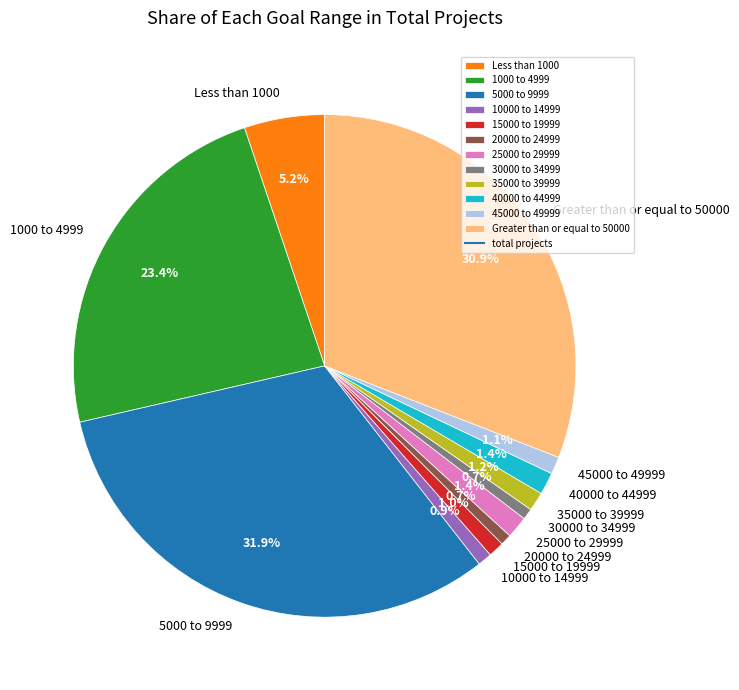

What percentage do 10000 to 14999 and 15000 to 19999 together represent?

1.9%